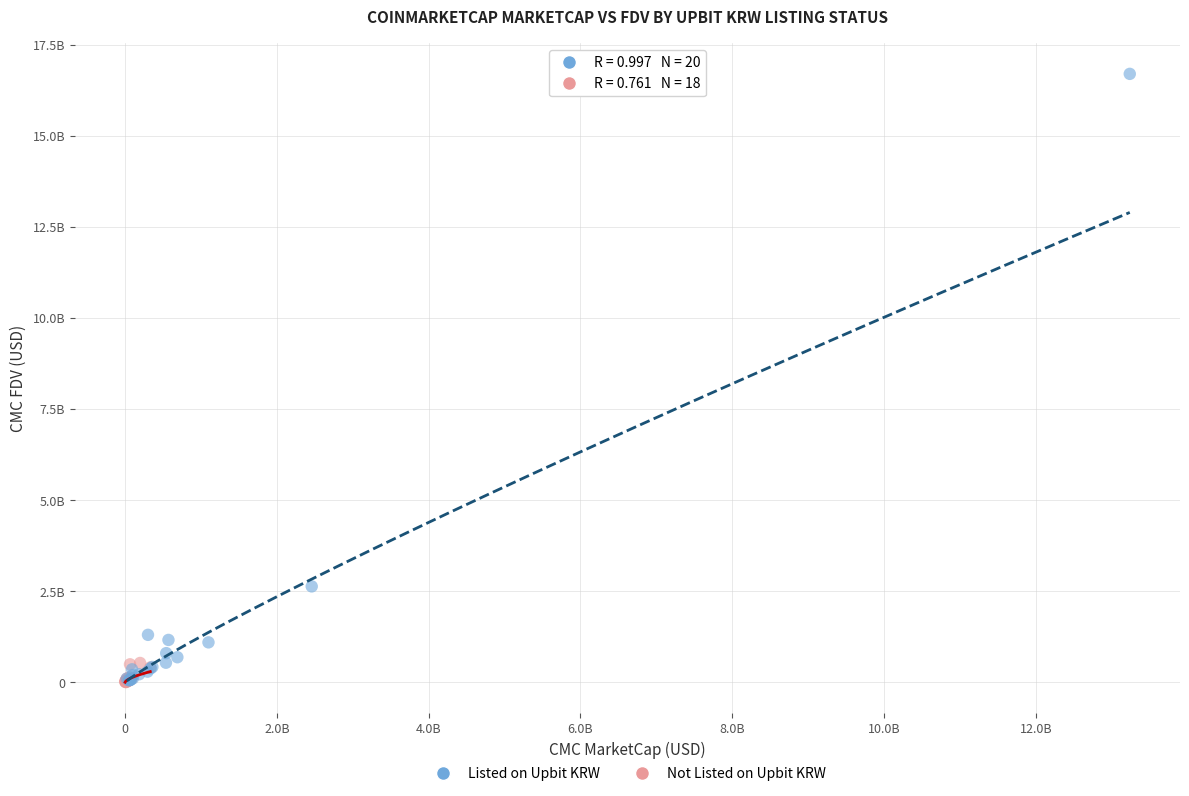

What are all the series names shown in the legend?

Listed on Upbit KRW, Not Listed on Upbit KRW